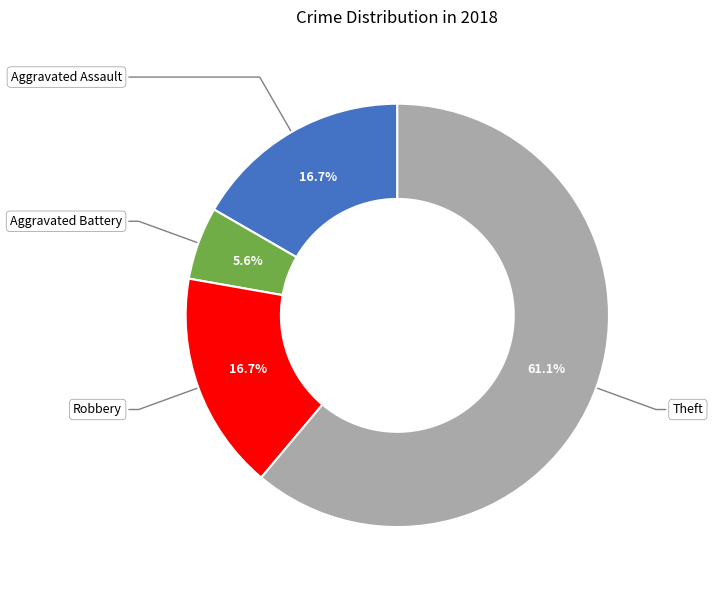

True or false: Theft accounts for 71% of the total.

False